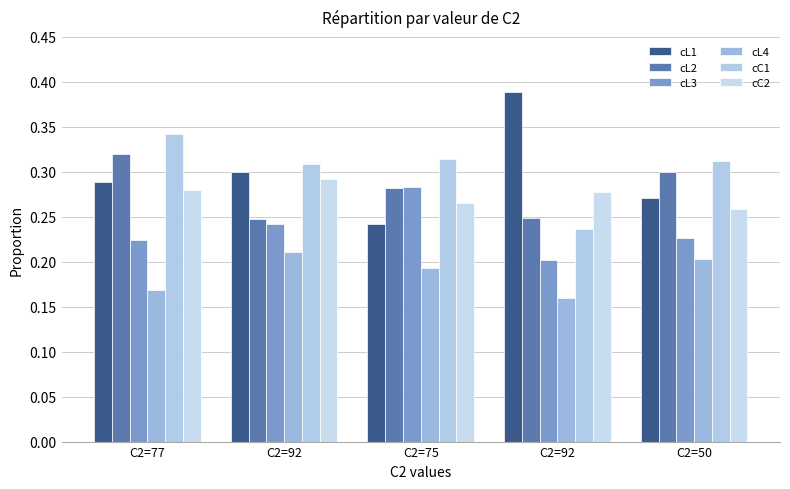

What is the spread (max minus min) of values at C2=77?

0.2